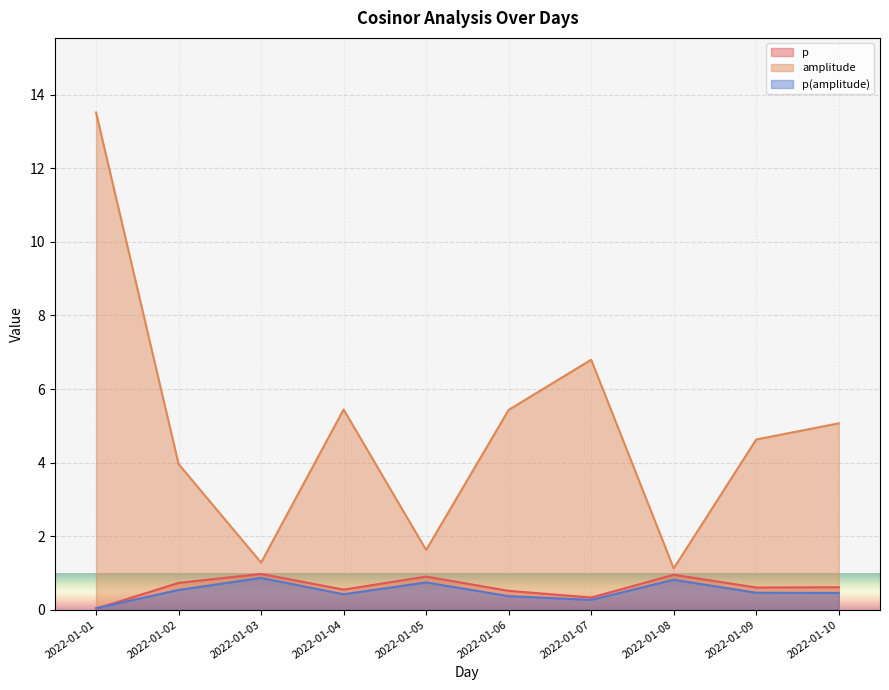

Between 2022-01-04 and 2022-01-07, which series saw the biggest shift?

amplitude